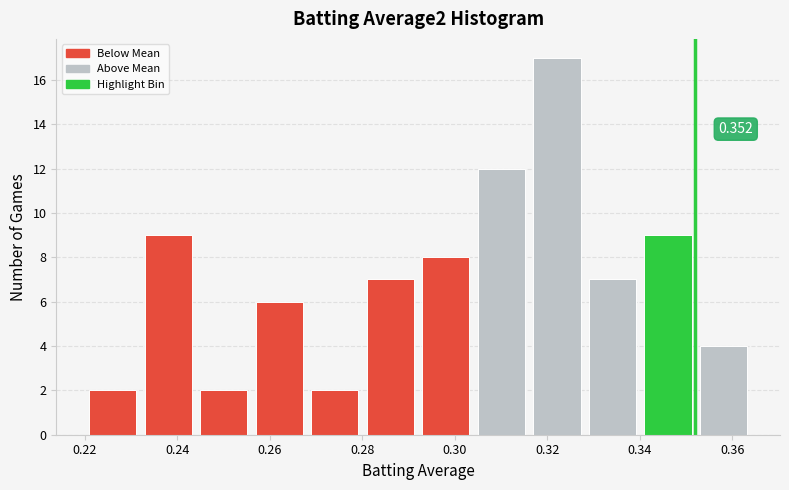

Over which range of the x-axis is the bar tallest?

0.317 to 0.329